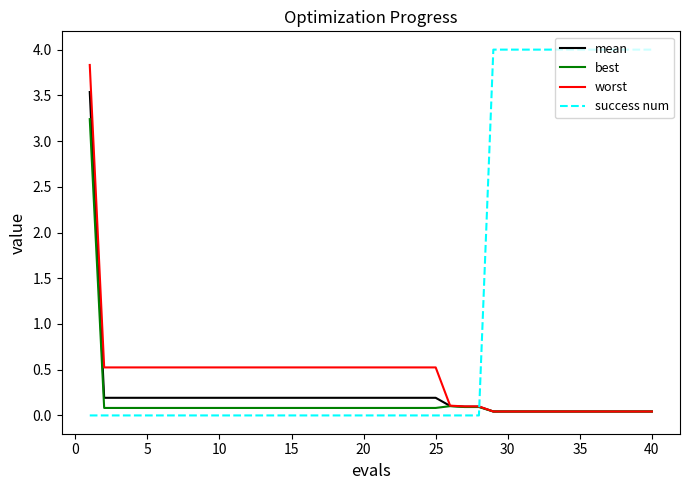

Which series has the largest range (max minus min)?

success num